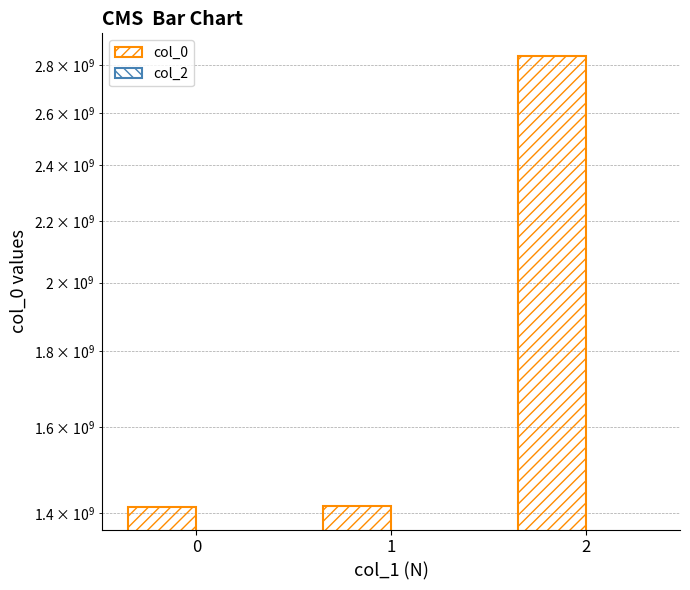

Reading left to right, list all the values displayed in this chart.

col_0: 1413562507	1416453701	2840702764
col_2: 0	0	0